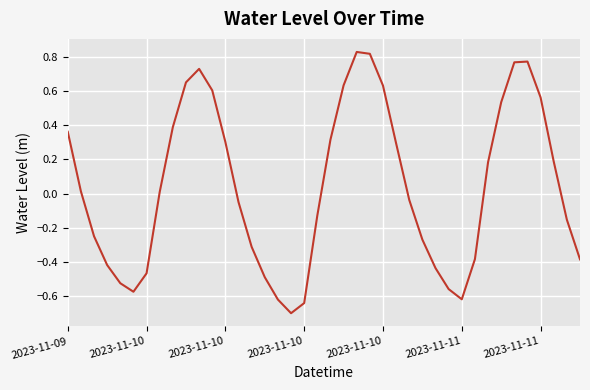

What is the smallest value displayed?

-0.7